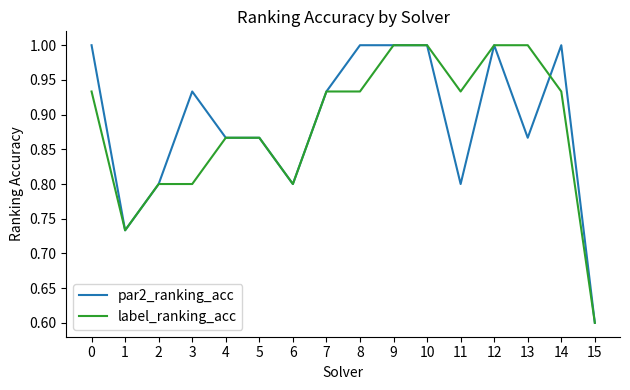

What is the sum of the label_ranking_acc values at 13 and 4?

1.9